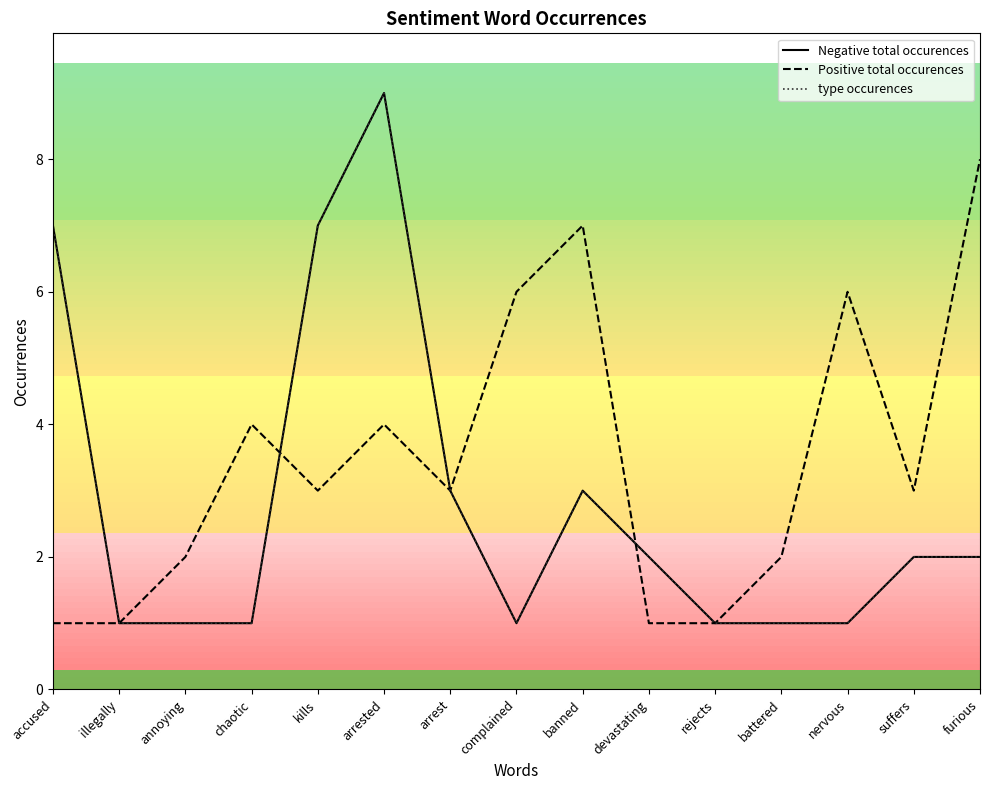

What is the smallest value displayed?

1